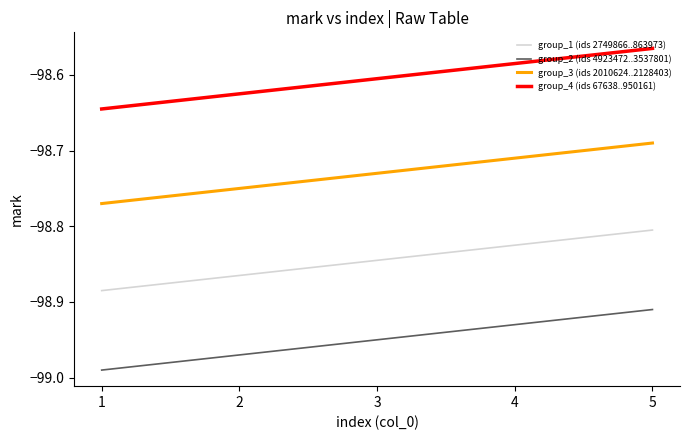

True or false: group_1 (ids 2749866..863973) has a value of -155.1 at 5.

False